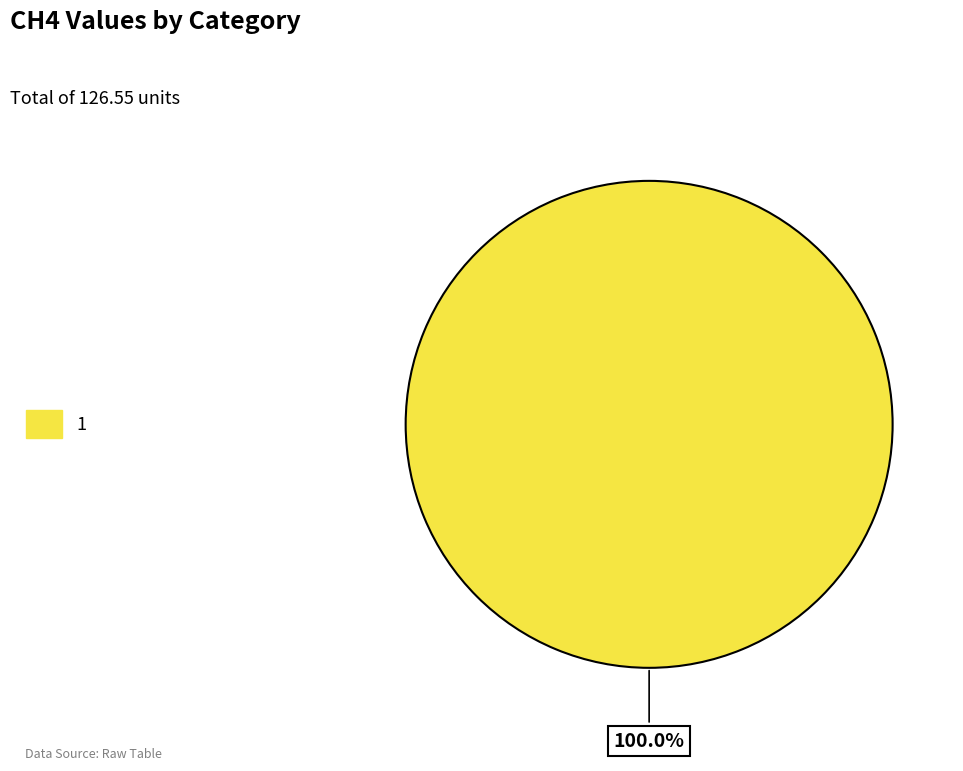

What is the majority slice?

1